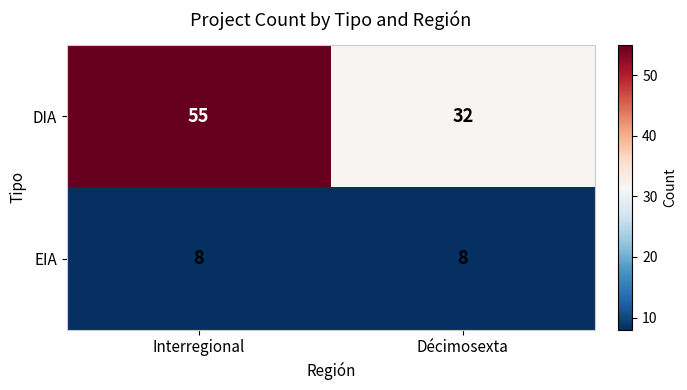

What is the difference between the DIA values at Interregional and Décimosexta?

23